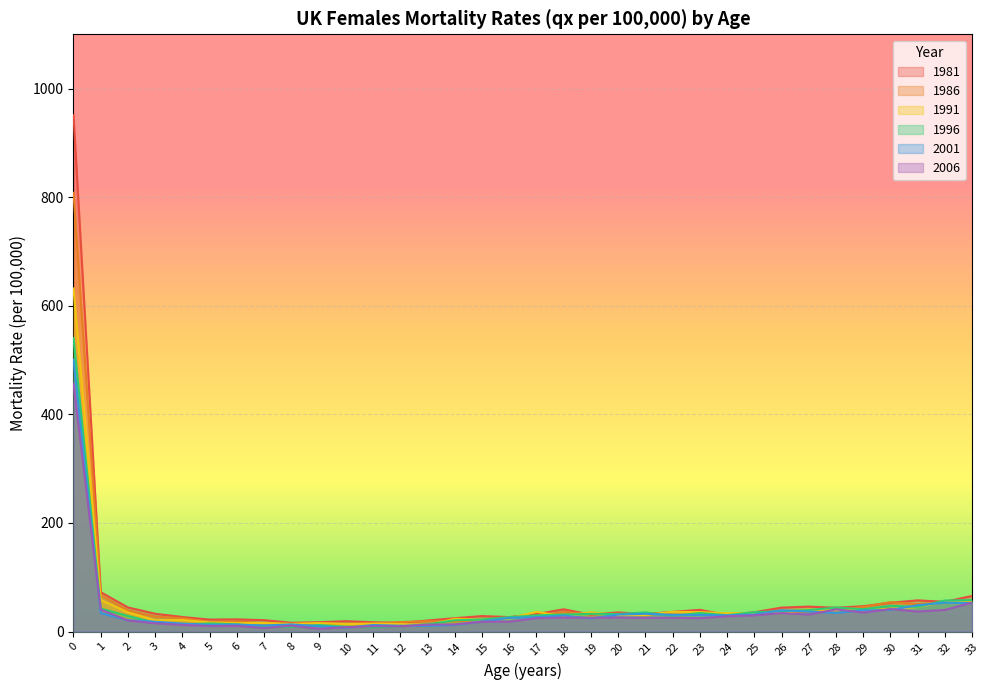

What is the sum of all 2006 values?

1227.7